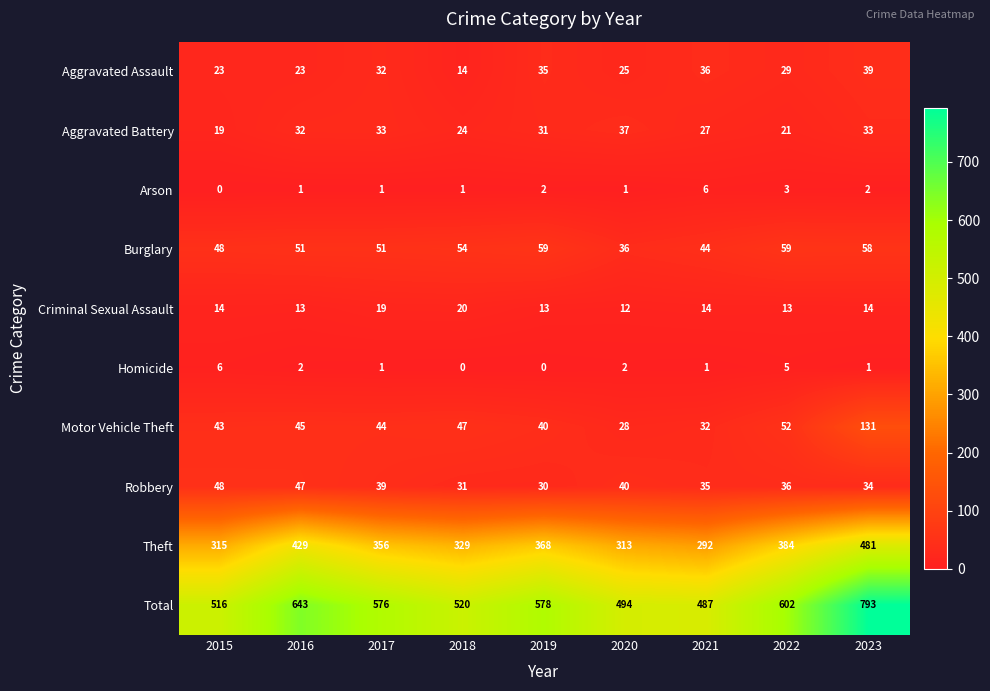

What is the total value across all series at 2022?

1204